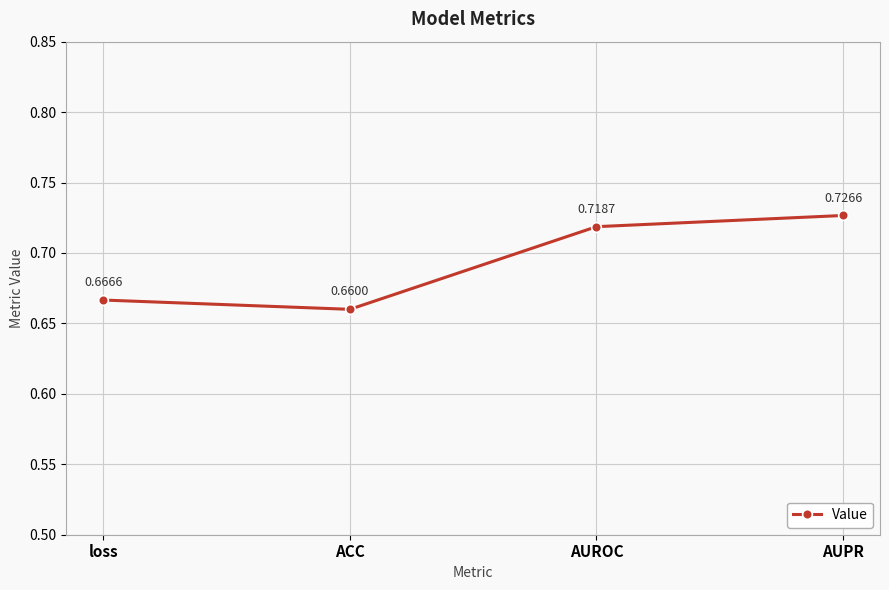

What is the label of the 1st point from the right?

AUPR